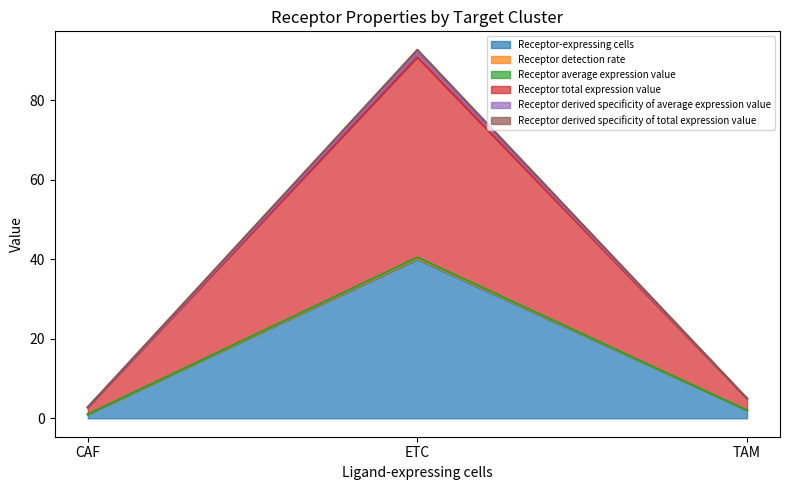

Reading right to left, what are all the values shown in this chart?

Receptor-expressing cells: 2.0	40.0	1.0
Receptor detection rate: 4.9	91.8	2.8
Receptor average expression value: 5.0	92.7	2.8
Receptor total expression value: 4.9	90.9	2.7
Receptor derived specificity of average expression value: 2.0	40.5	1.0
Receptor derived specificity of total expression value: 2.0	40.2	1.0